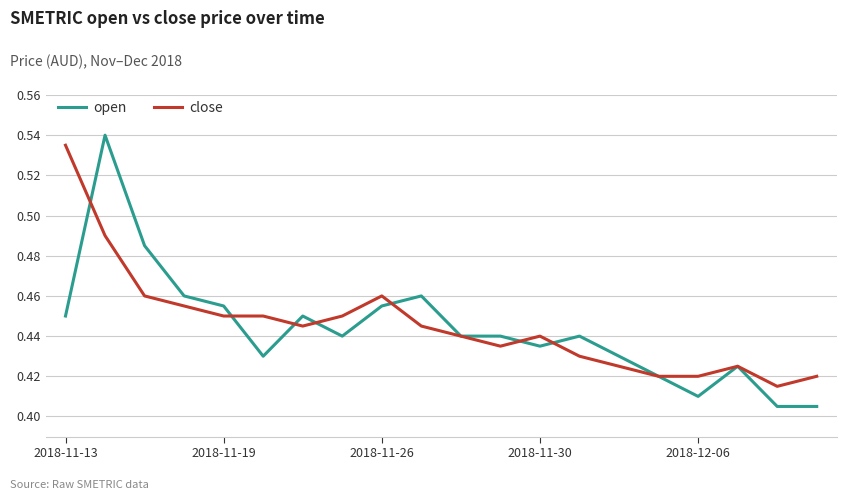

Which series has the largest range (max minus min)?

open